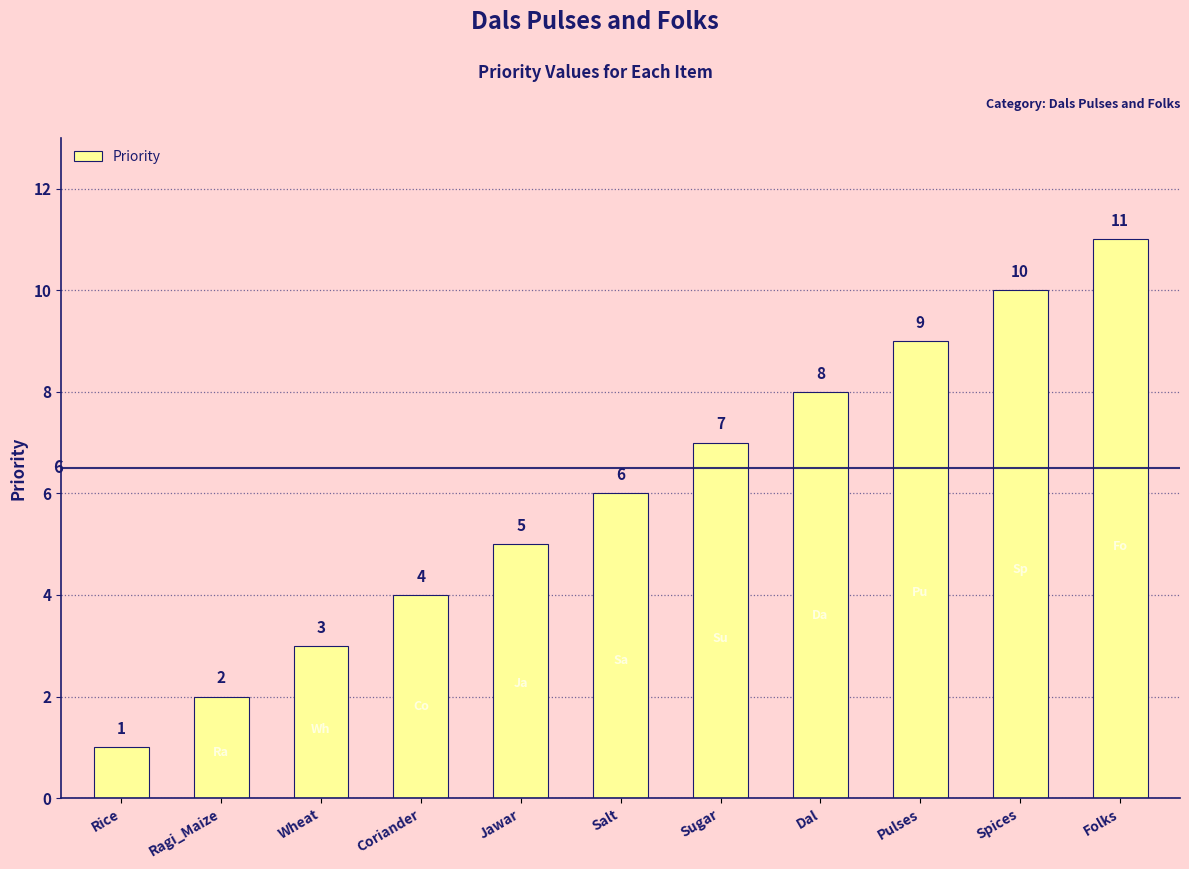

What is the value of the 6th bar from the left?

6